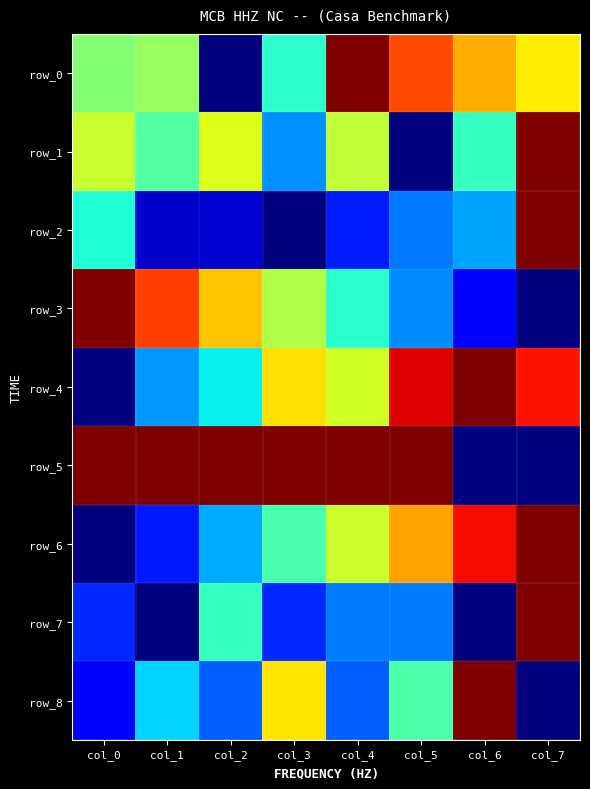

What is the difference between the second highest and minimum values in the row_8 series?

0.7